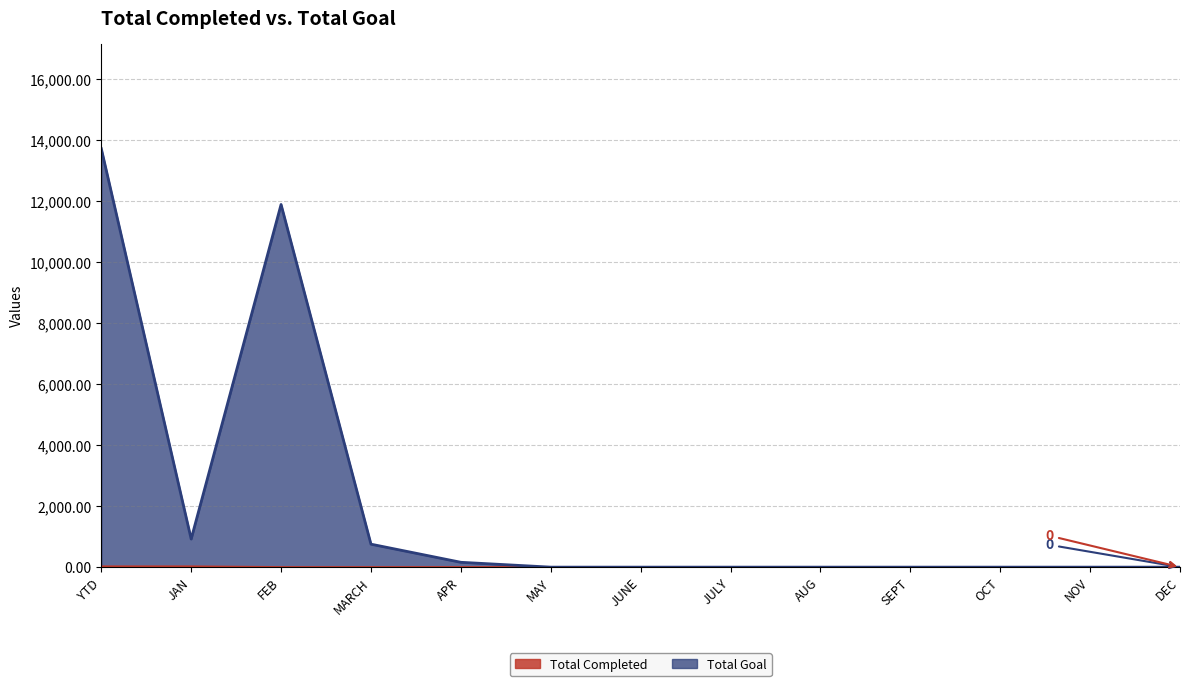

How many positive values does the Total Goal series have?

5